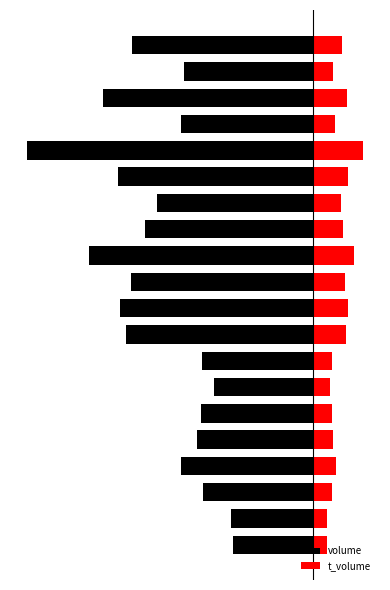

Where is volume nearest to the value -350220?

10